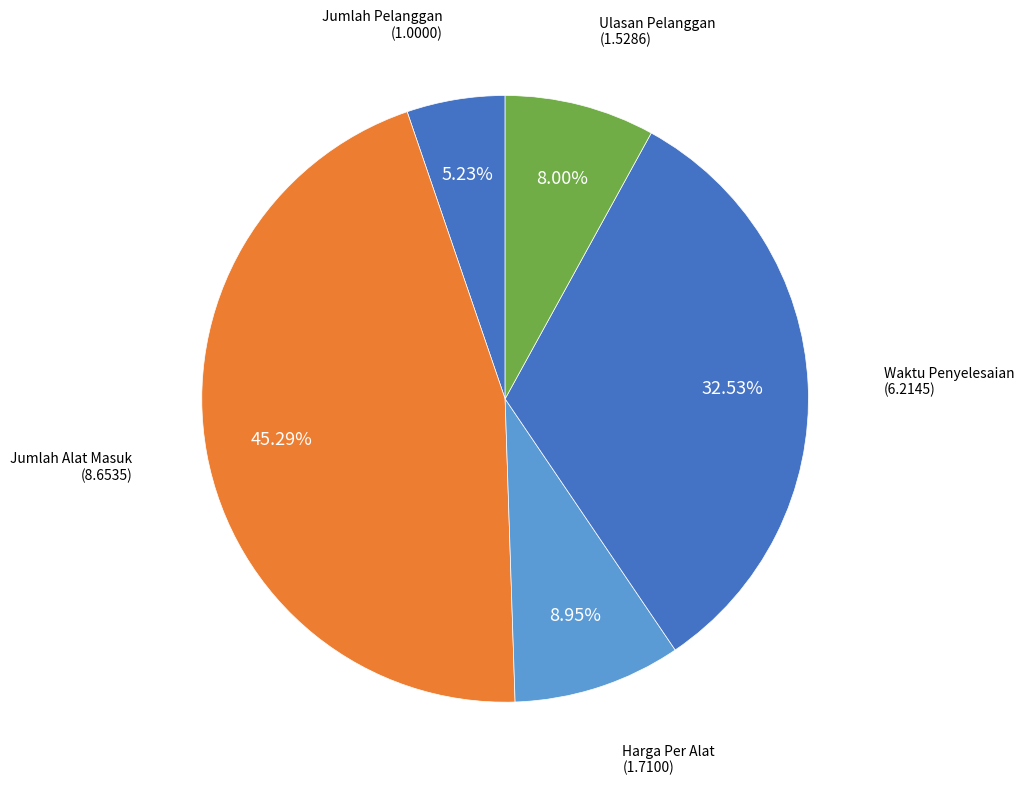

Which slice is the largest?

Jumlah Alat Masuk